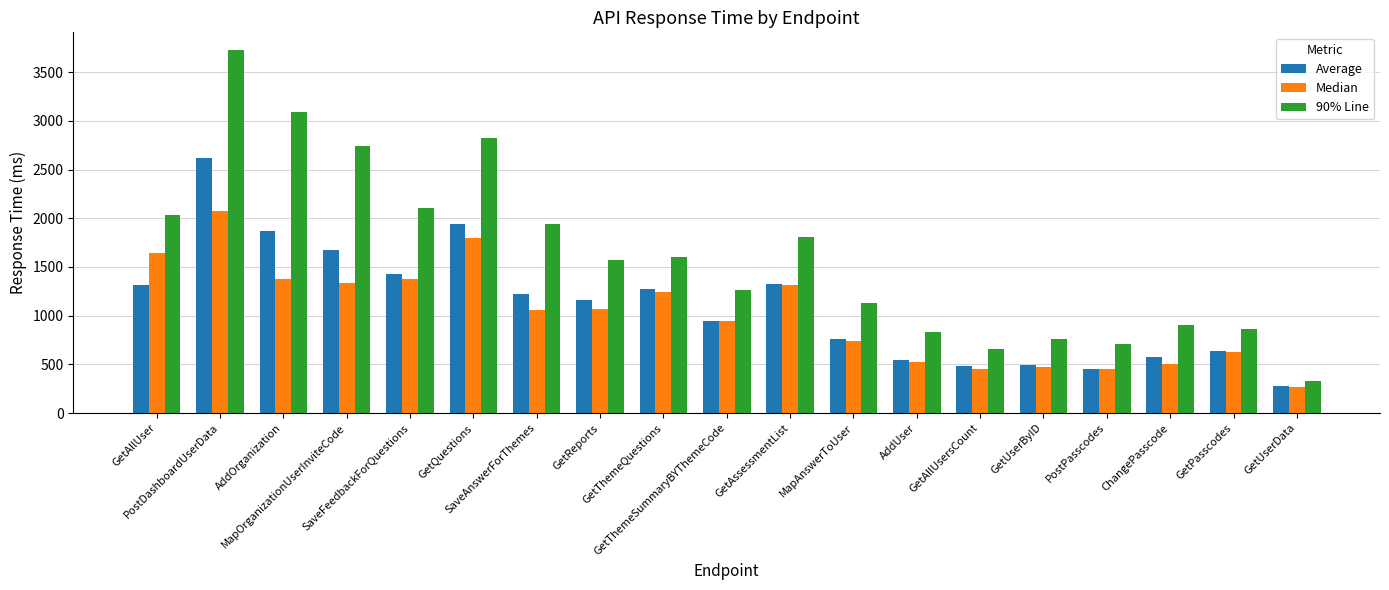

What is the sum of the Median values at GetPasscodes and SaveFeedbackForQuestions?

2000